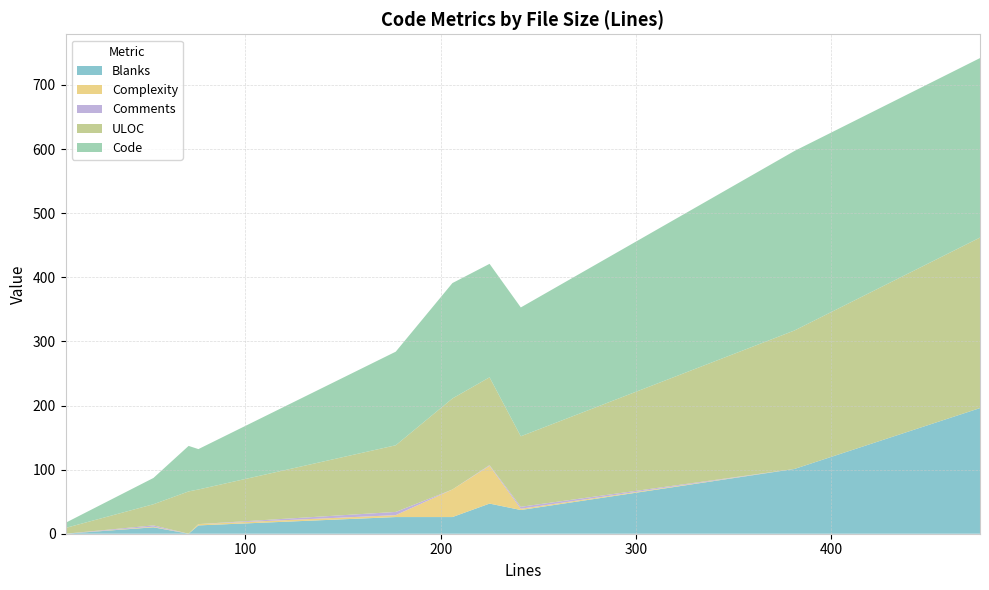

What is the highest value of the Blanks series?

196